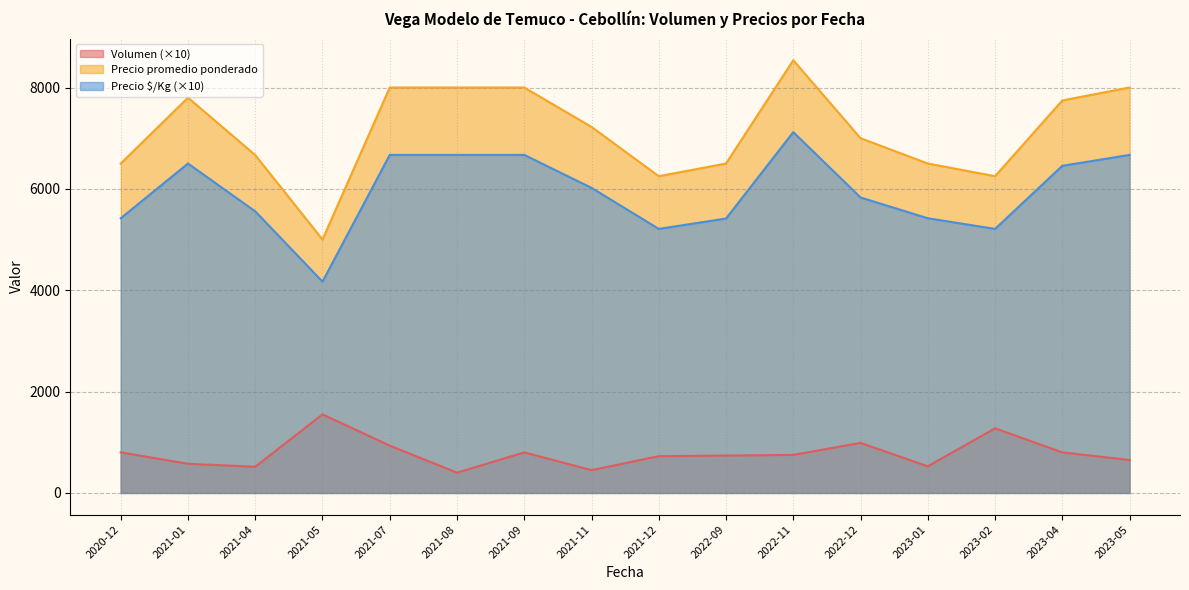

Does the chart have visible grid lines?

Yes